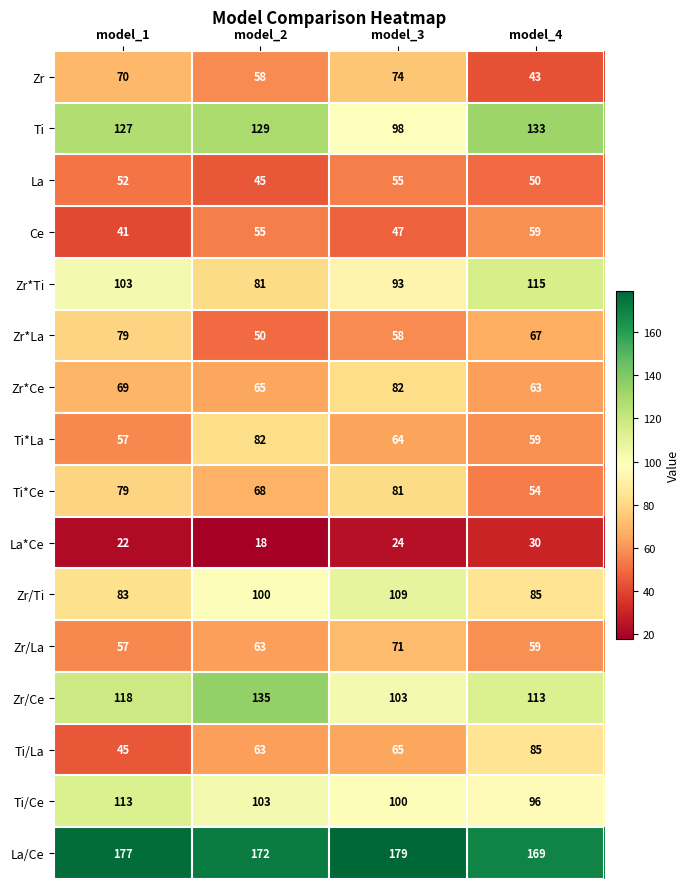

What is the sum of all Zr/Ti values?

377